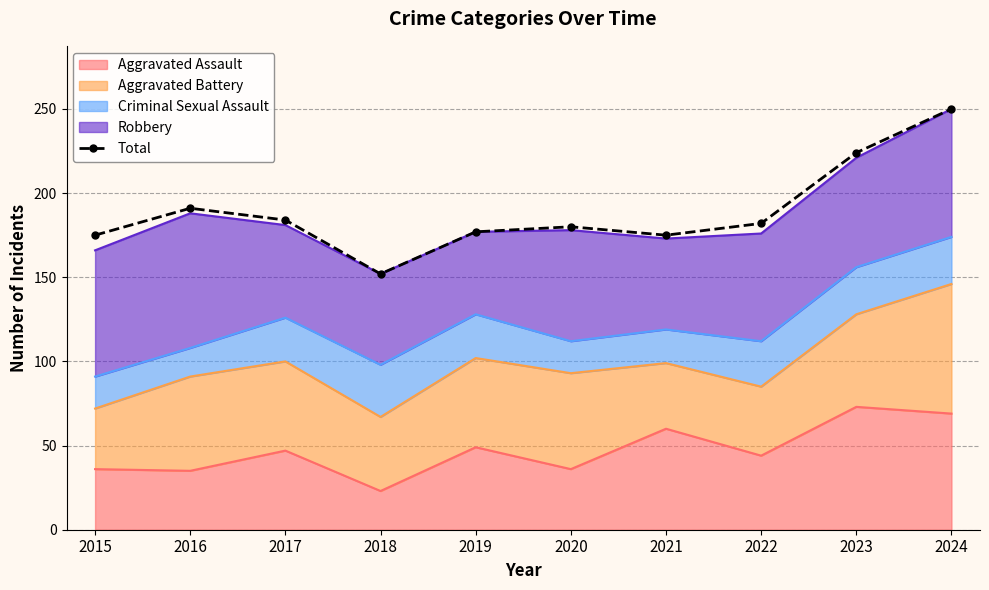

Reading left to right, transcribe all the data shown in this chart.

2015=175	2016=191	2017=184	2018=152	2019=177	2020=180	2021=175	2022=182	2023=224	2024=250